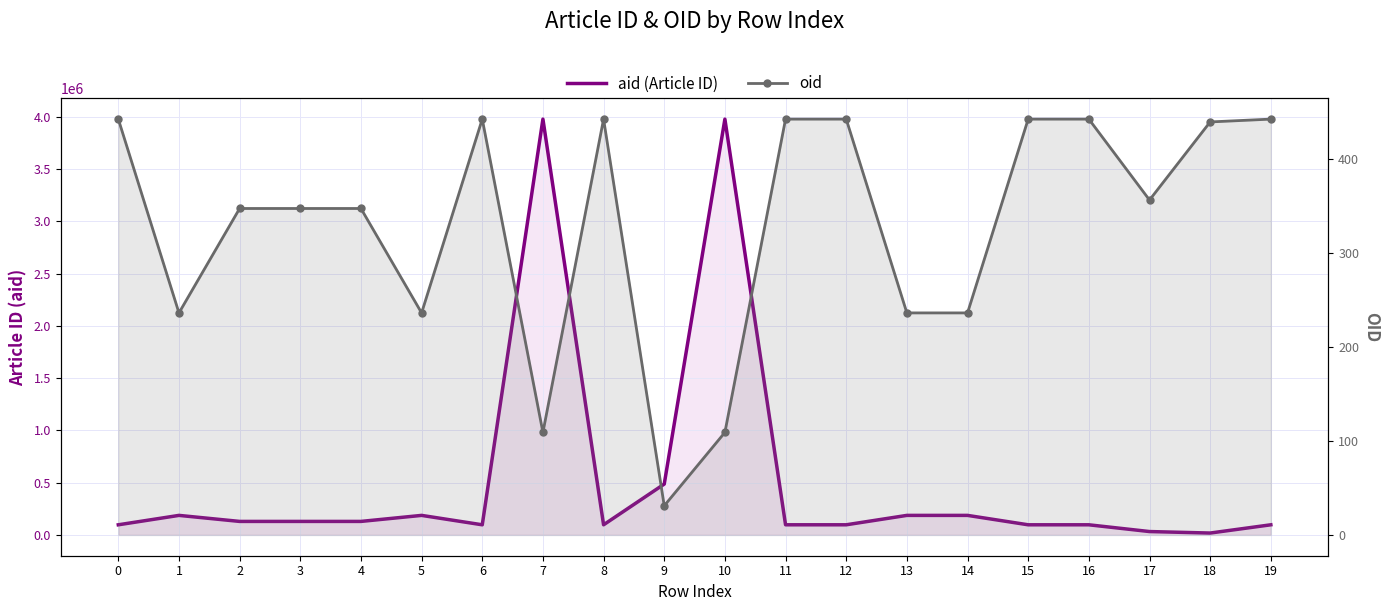

How many values in the aid series are below 129314?

10